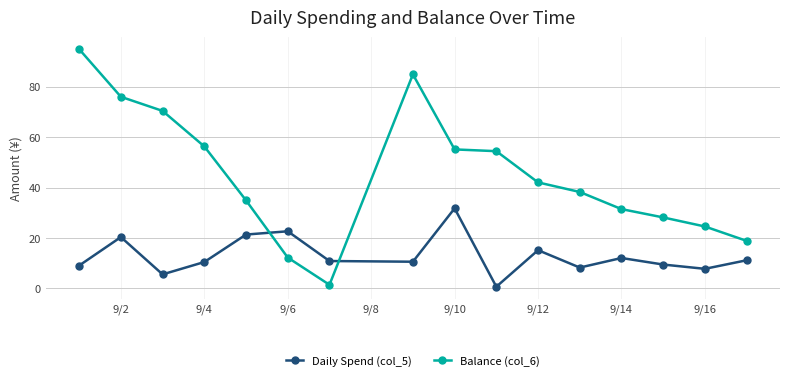

True or false: Daily Spend (col_5) has more than 2 points higher than both neighbors.

True